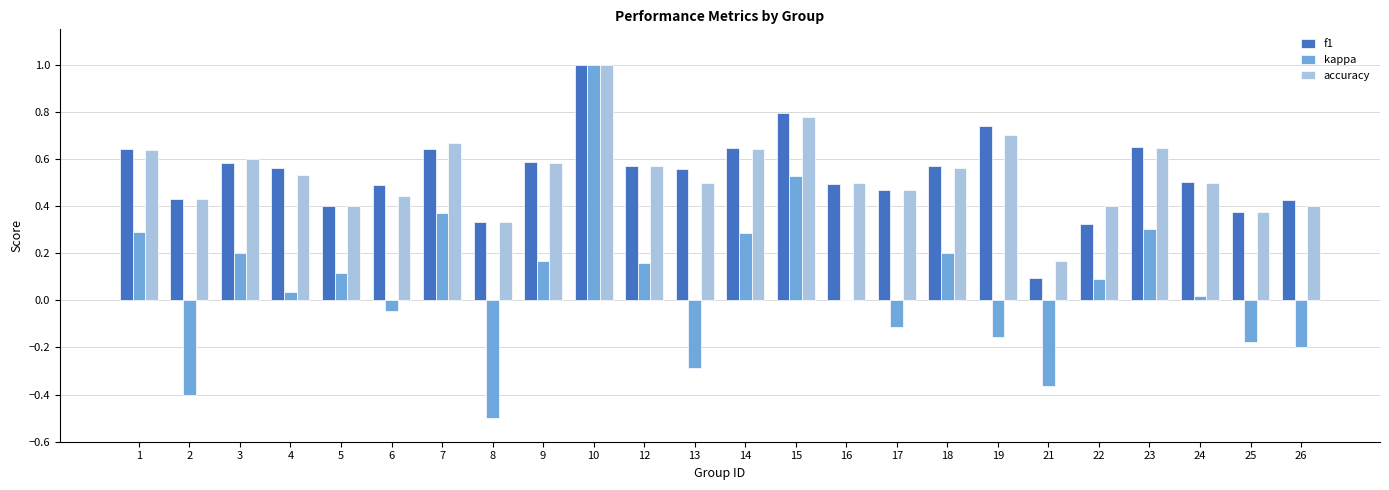

Between 17 and 21, which series saw the biggest shift?

f1